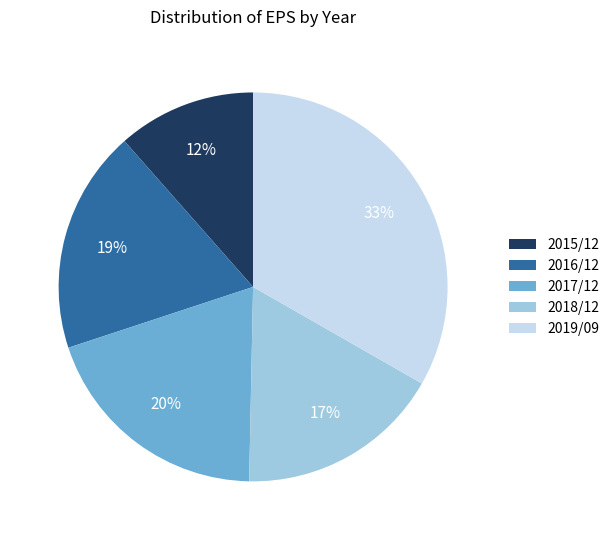

Is there any slice that represents more than half of the pie?

No